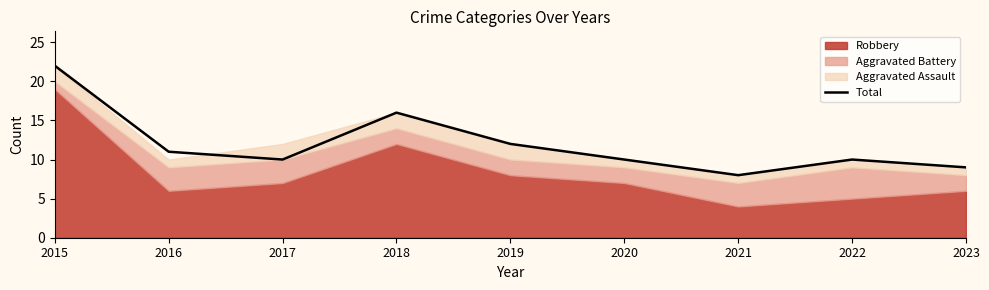

What is the lowest value of the Total series?

8